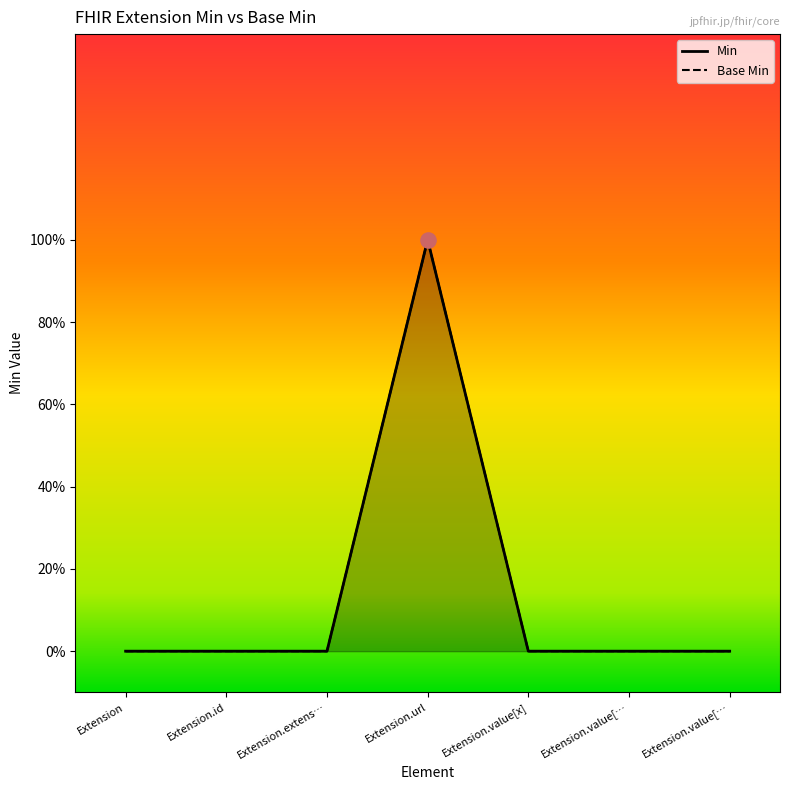

Which series has the largest total across all categories?

Min